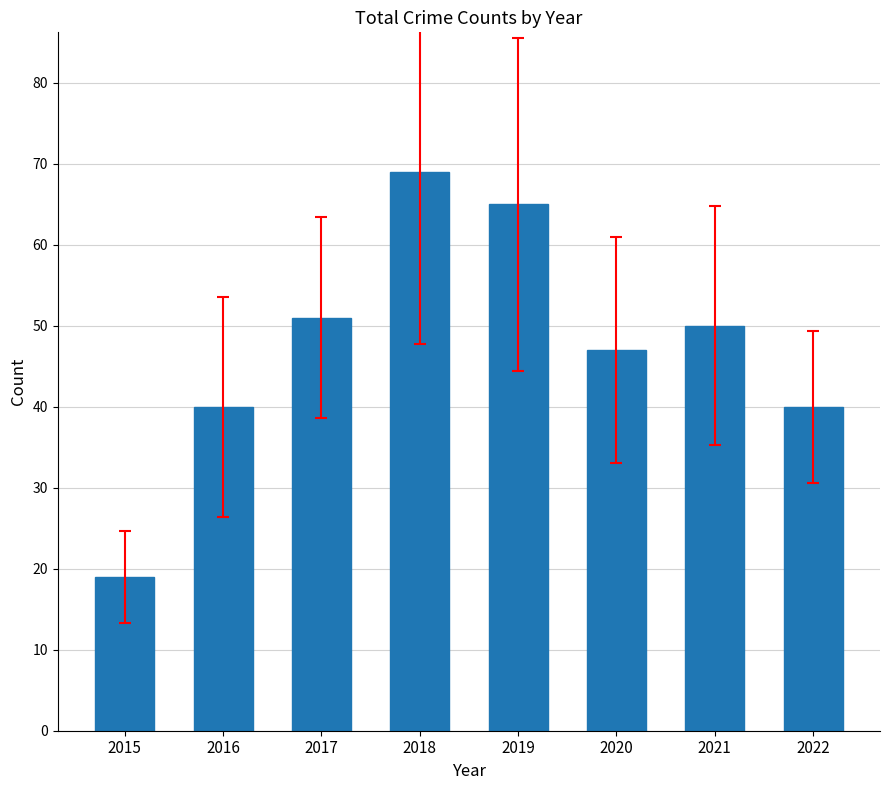

Where is the data nearest to the value 44?

2020